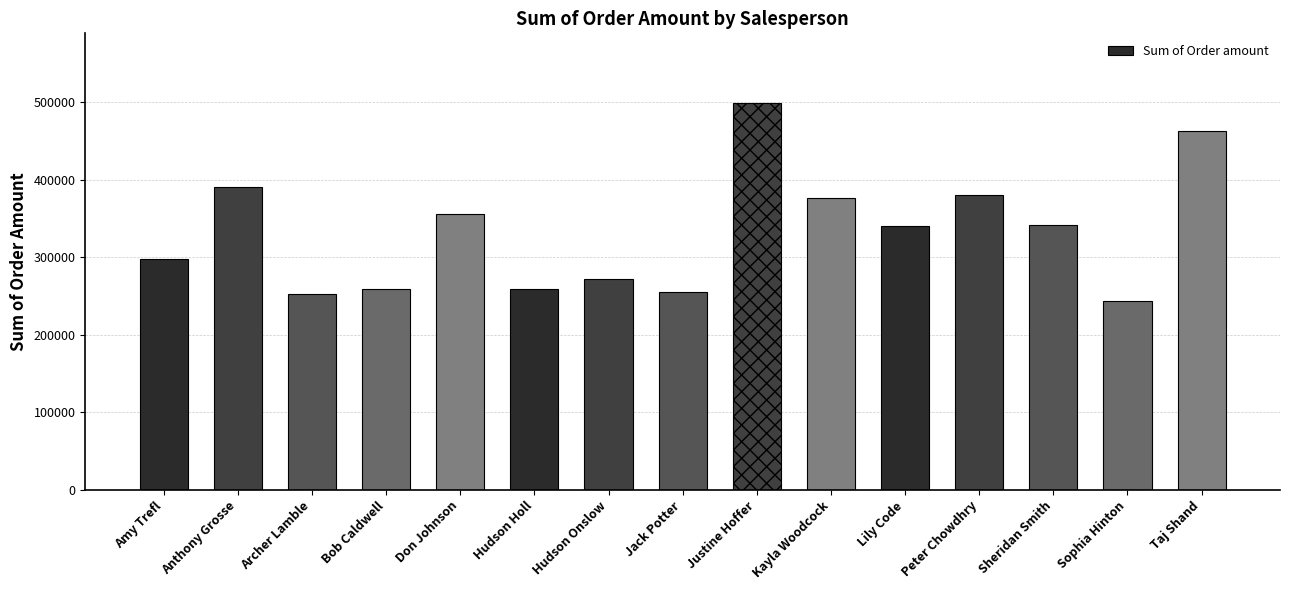

What is the average value?

332388.9